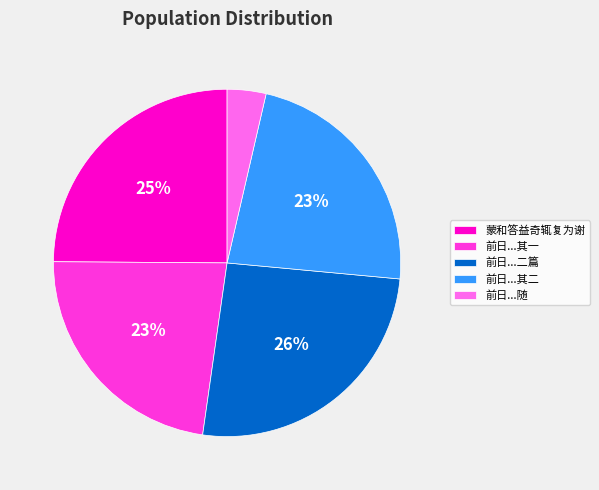

What is the ratio of the value at 前日...二篇 to the value at 前日...其二?

1.1